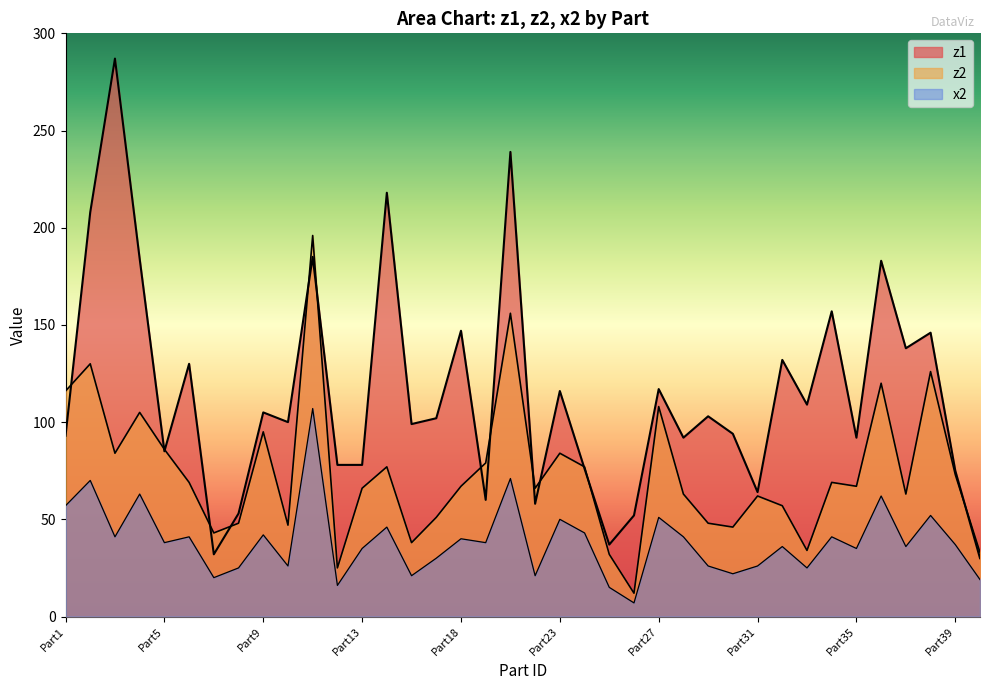

Rank the series at Part37 from highest to lowest value.

z1, z2, x2